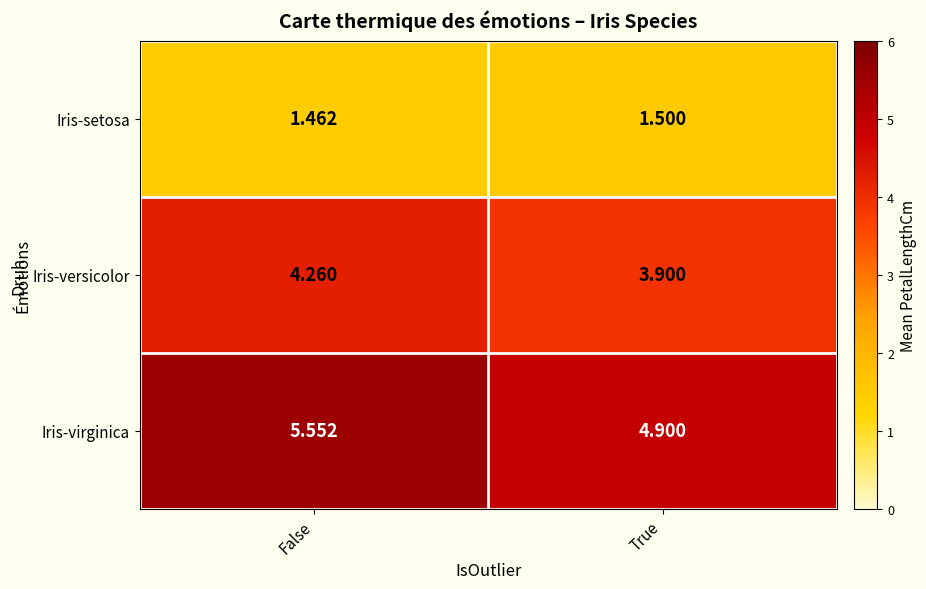

Which category has the lowest value across all series?

False